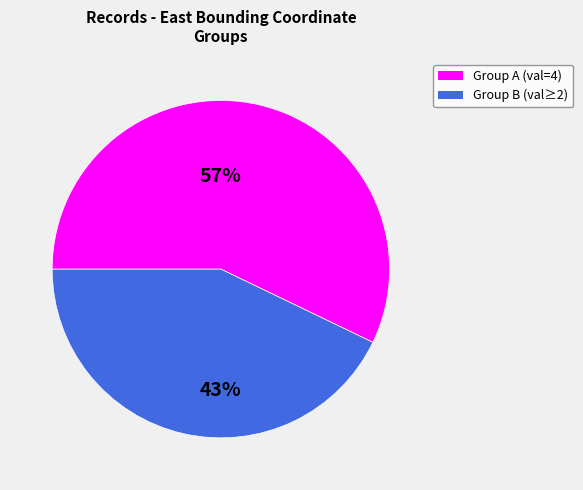

To the nearest percent, what is the average slice percentage?

50%